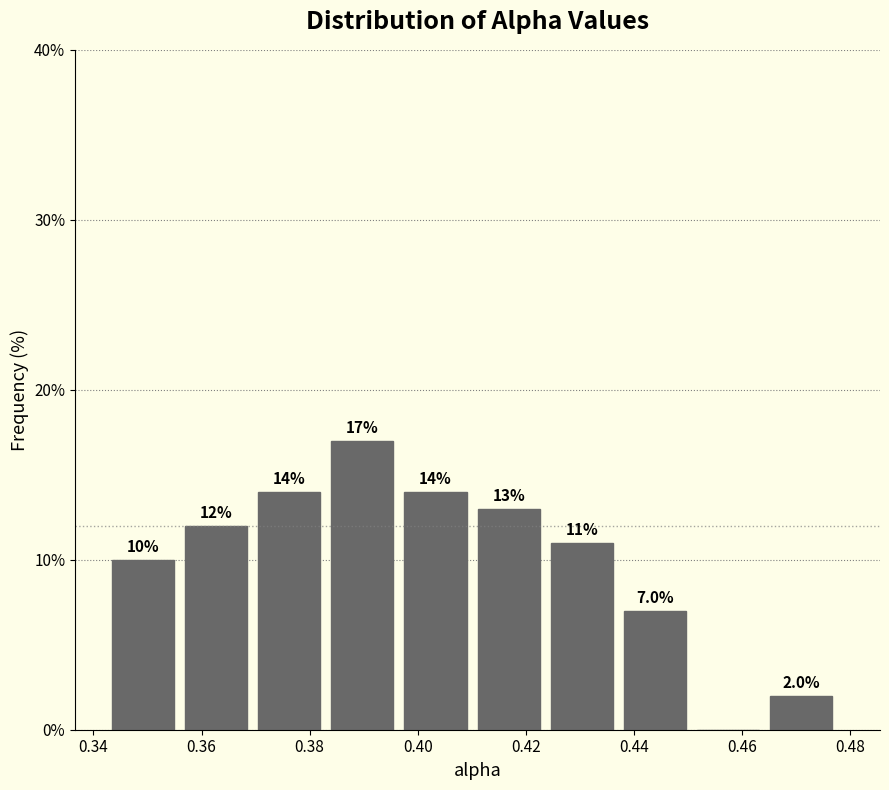

Which range on the x-axis has the tallest bar?

0.384 to 0.398